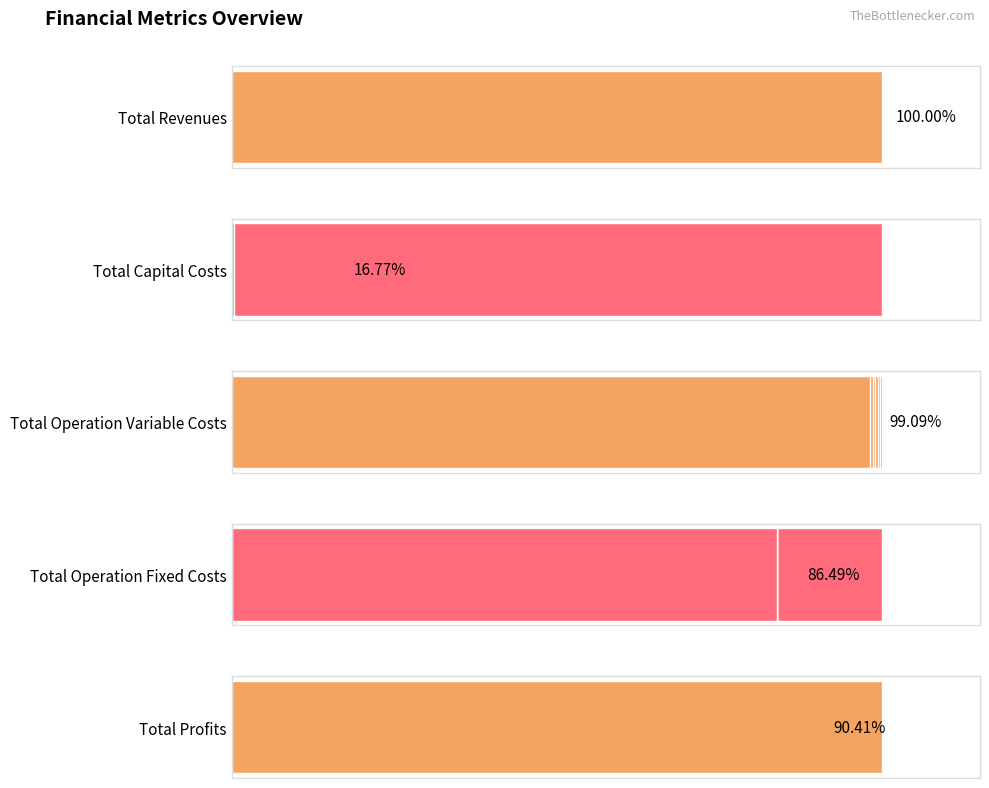

Is the value of Total Profits at 2 greater than the value of Total Operation Fixed Costs at 2?

Yes